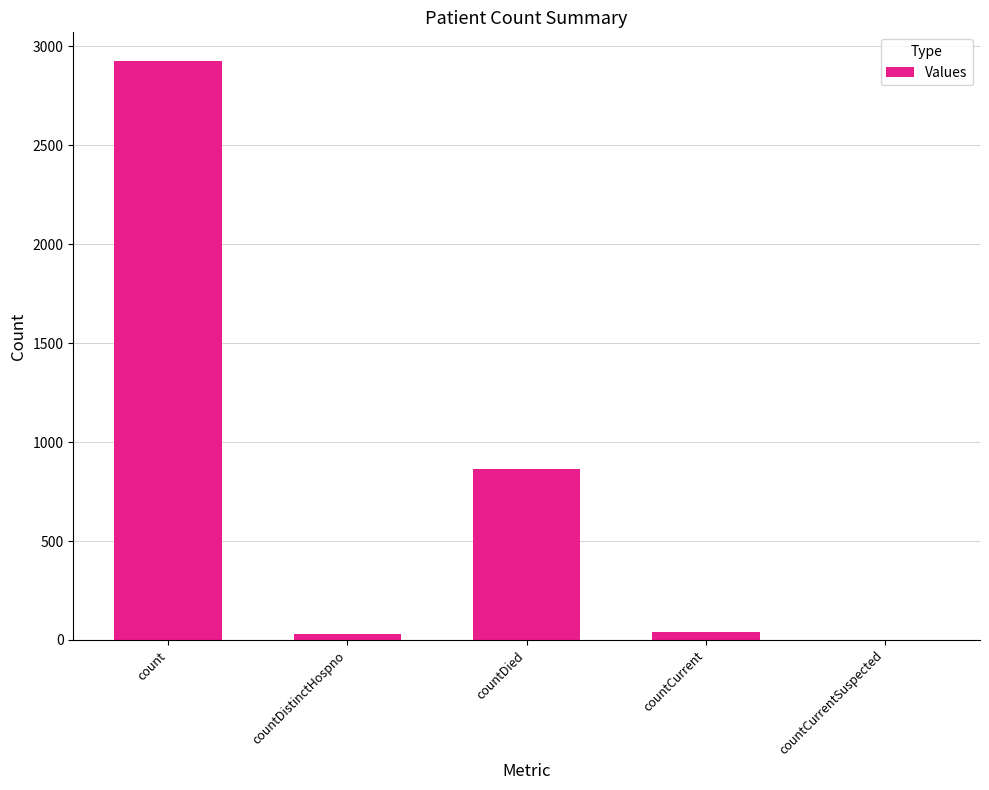

At which label is the value closest to 1462?

countDied